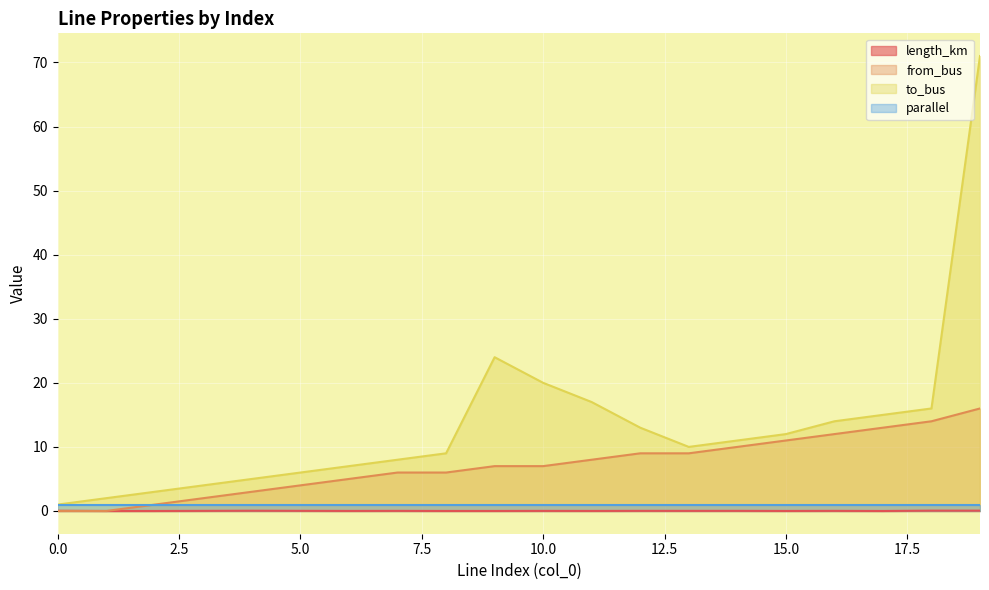

What is the sum of all length_km values?

0.4